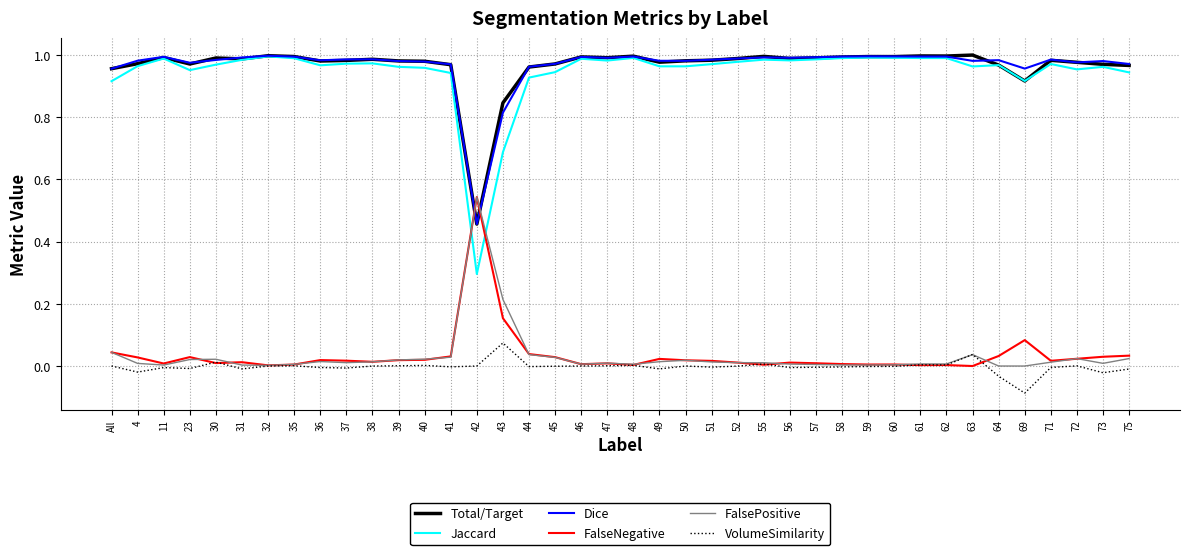

Is the value of VolumeSimilarity at 51 greater than the value of Jaccard at 52?

No